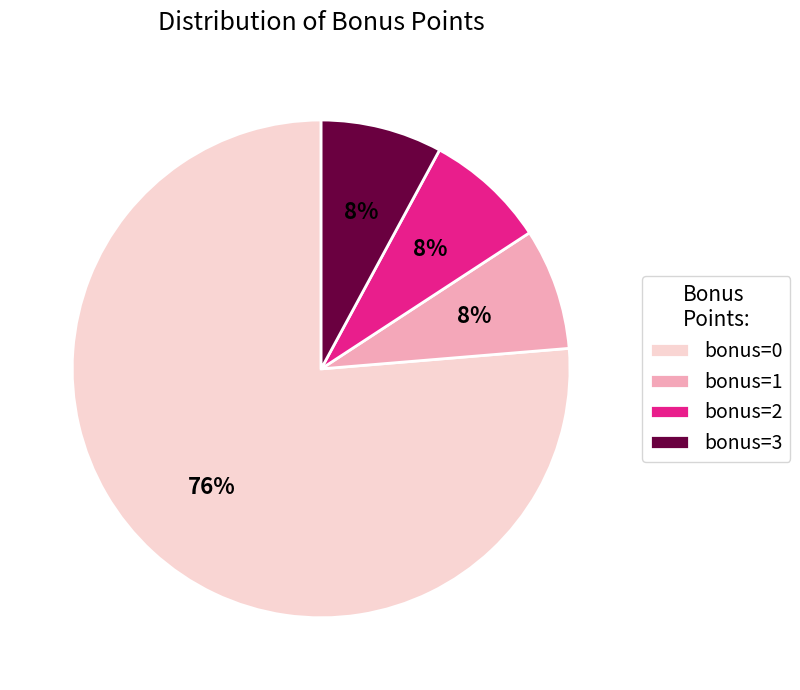

True or false: bonus=1 accounts for 1% of the total.

False